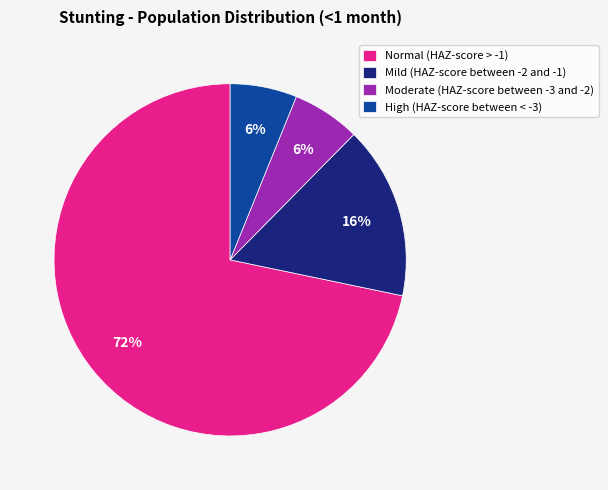

Does any single category account for the majority?

Yes